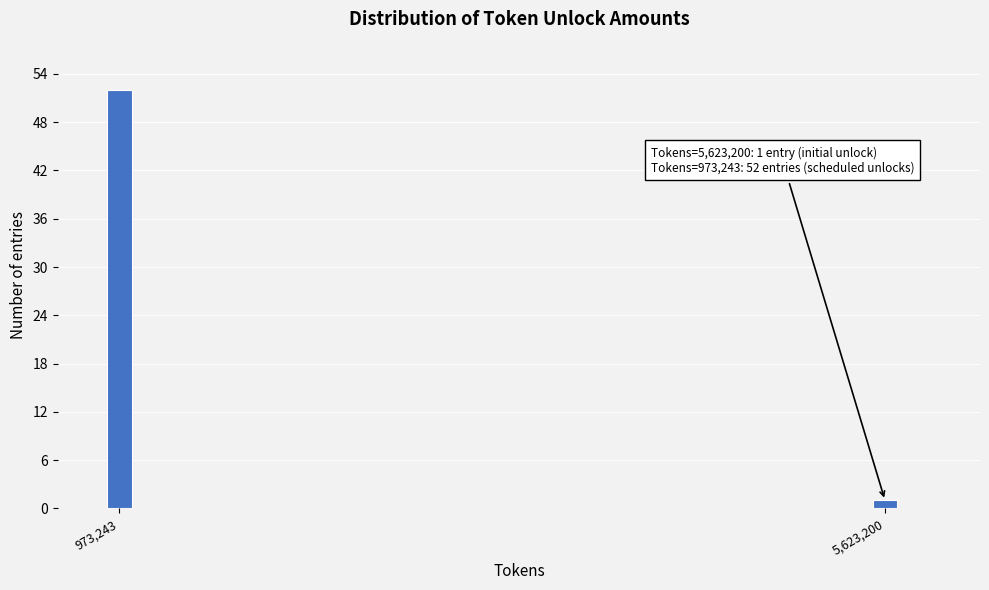

Reading left to right, what are all the values shown in this chart?

52	1